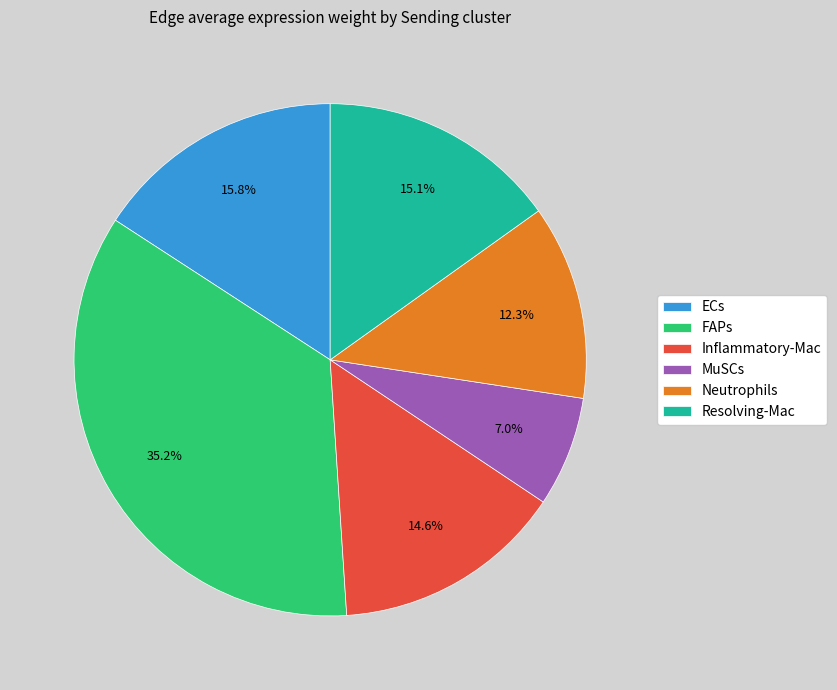

Does any single category account for the majority?

No